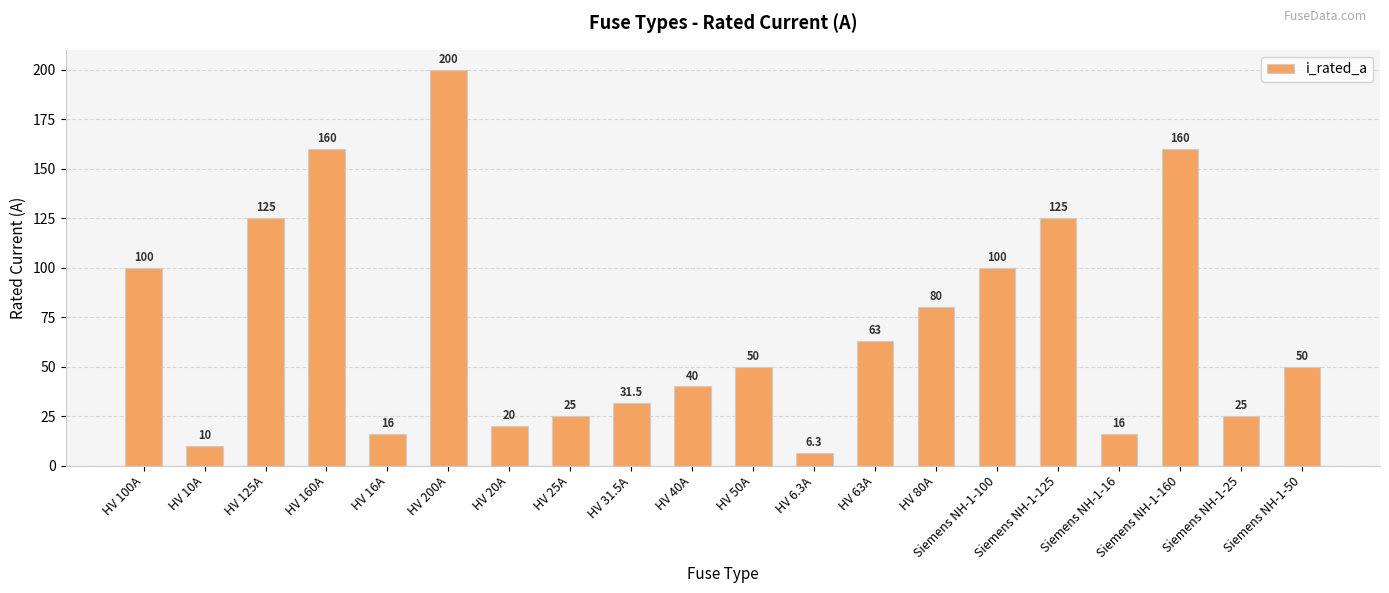

At which category does the chart reach its minimum across all series?

HV 6.3A